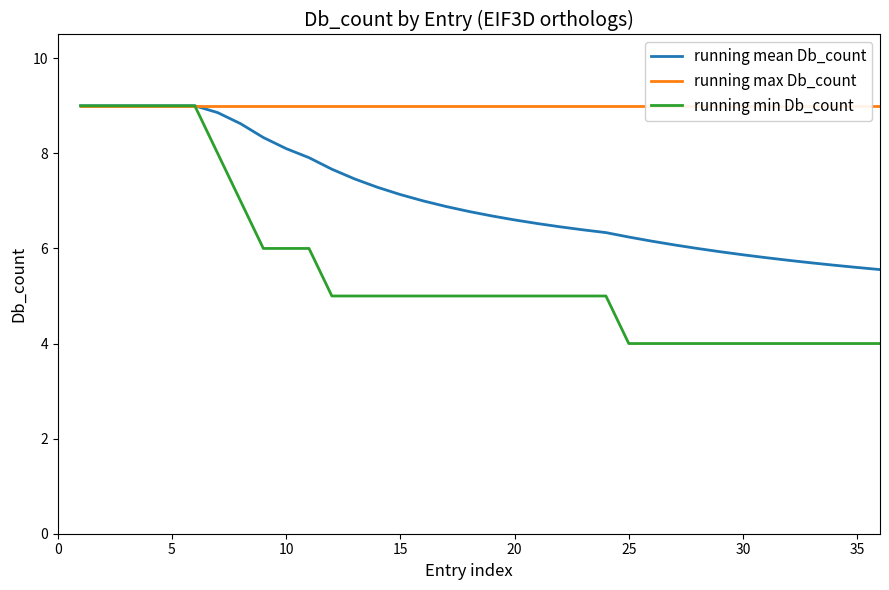

Is it true that running min Db_count equals 8.0 at 20?

False